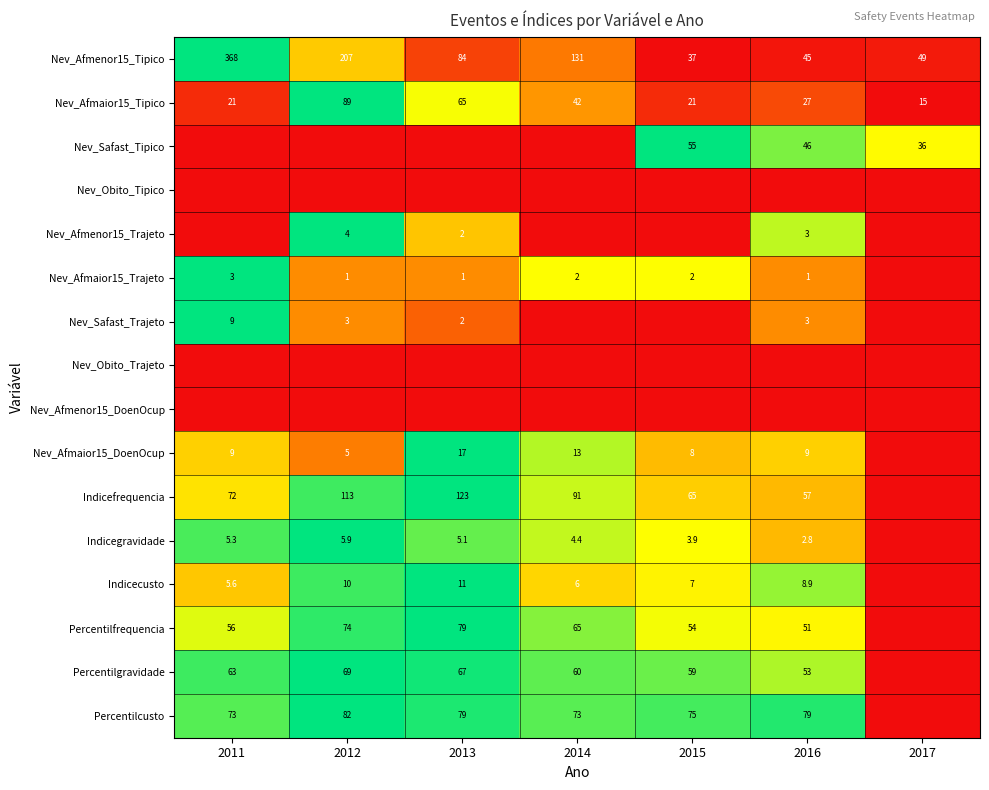

What is the lowest value of the Nev_Afmenor15_Tipico series?

37.0